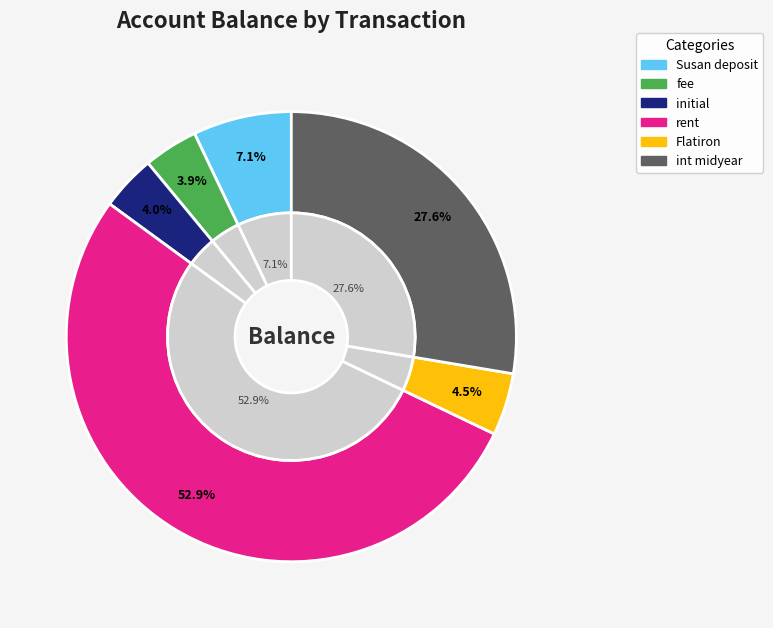

What is the ratio of the value at Susan deposit to the value at Flatiron?

1.6